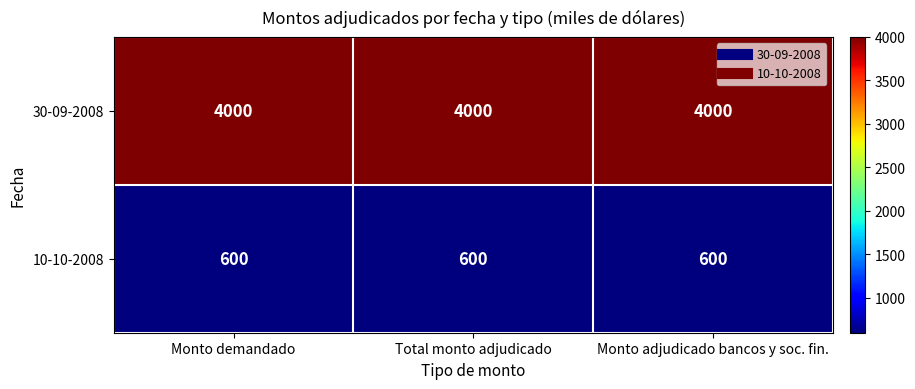

What is the approximate value of 30-09-2008 at Monto demandado?

4000